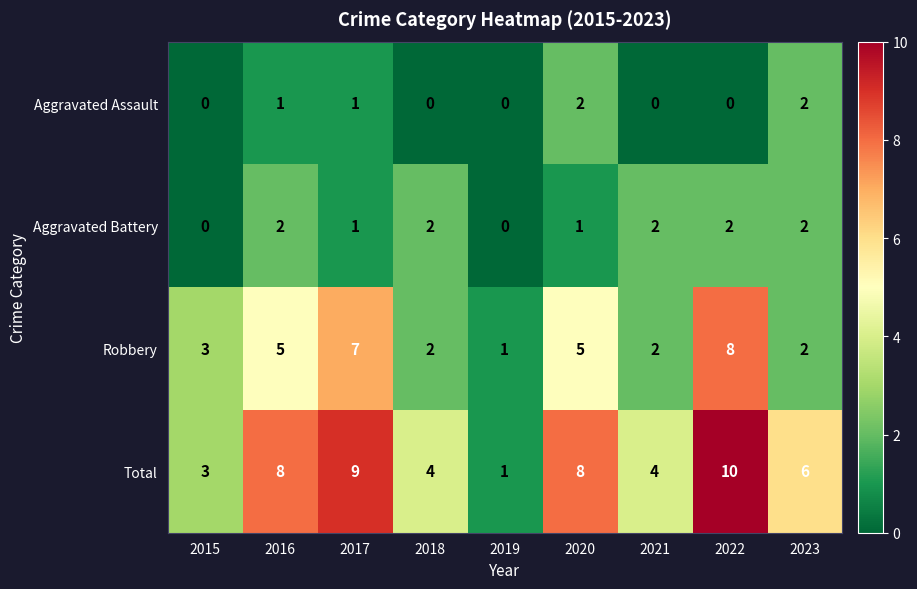

What is the difference between the Total values at 2018 and 2022?

6